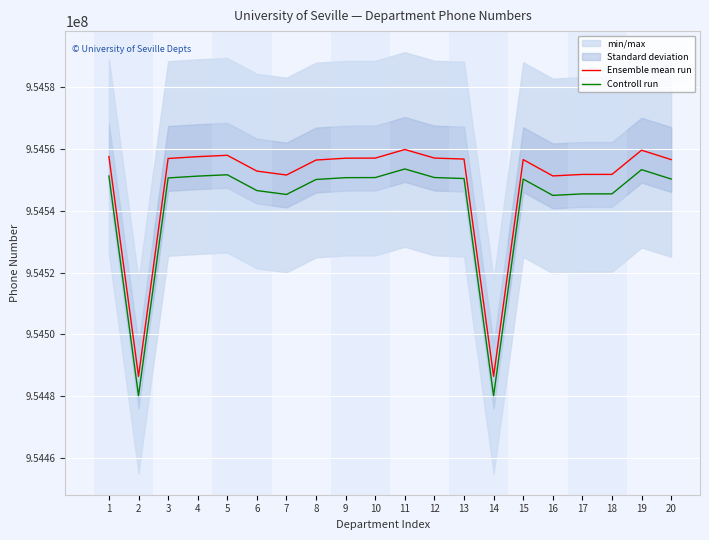

Rank the series by their maximum value, from lowest to highest.

Controll run, Ensemble mean run